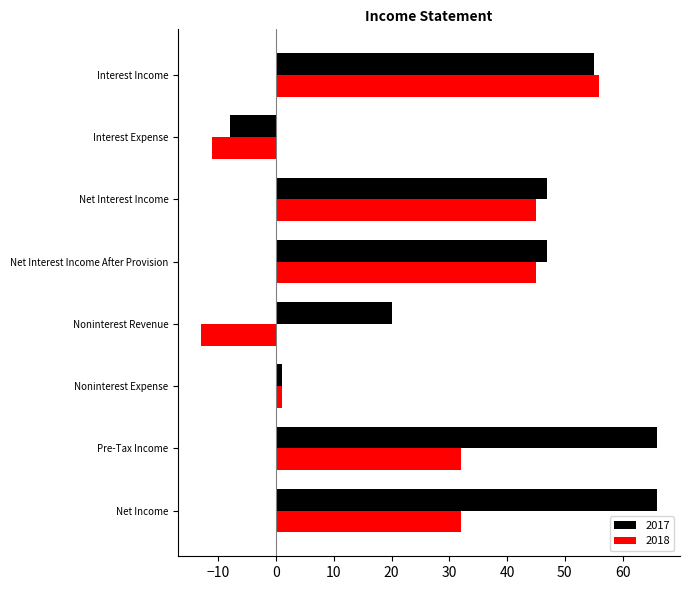

What is the total value across all series at Interest Expense?

-19